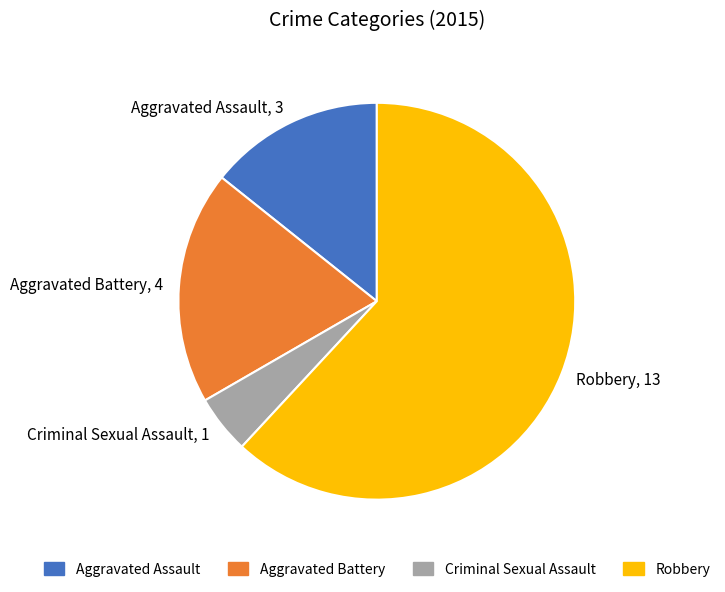

Is there a majority slice in this chart?

Yes